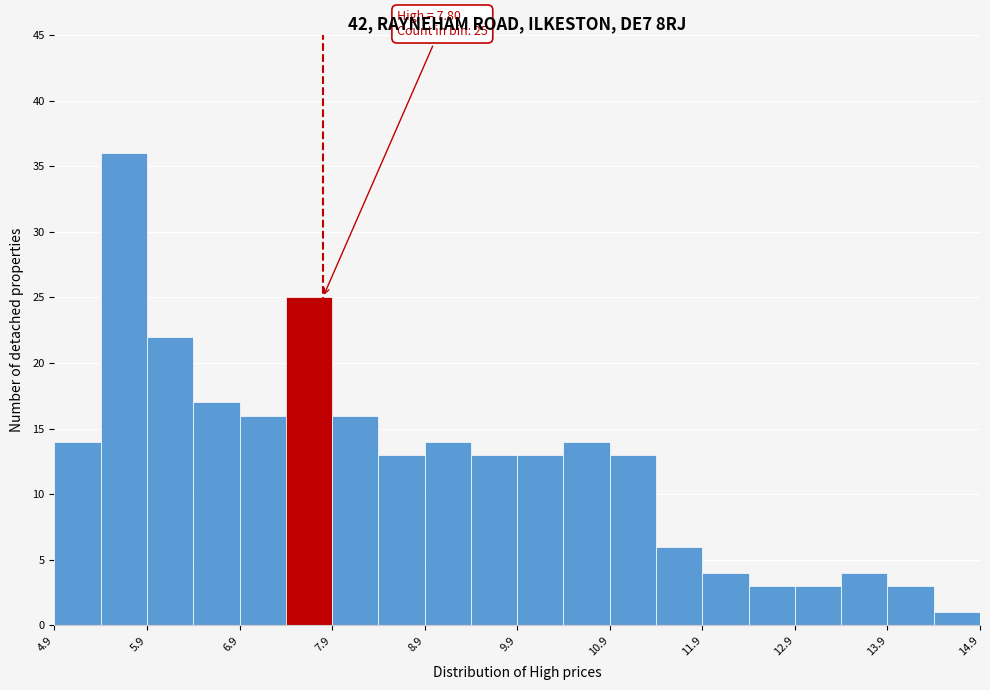

Over which range of the x-axis is the bar tallest?

5.4 to 5.9